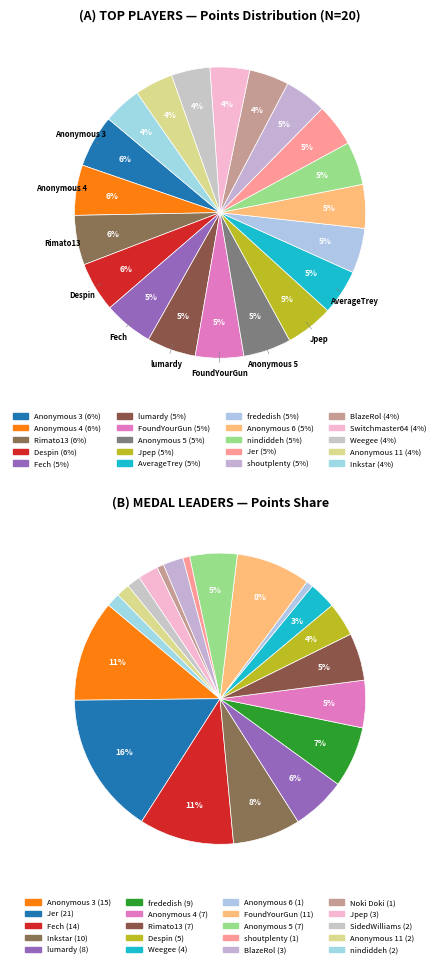

Which has a higher value, Jpep or Weegee?

Jpep